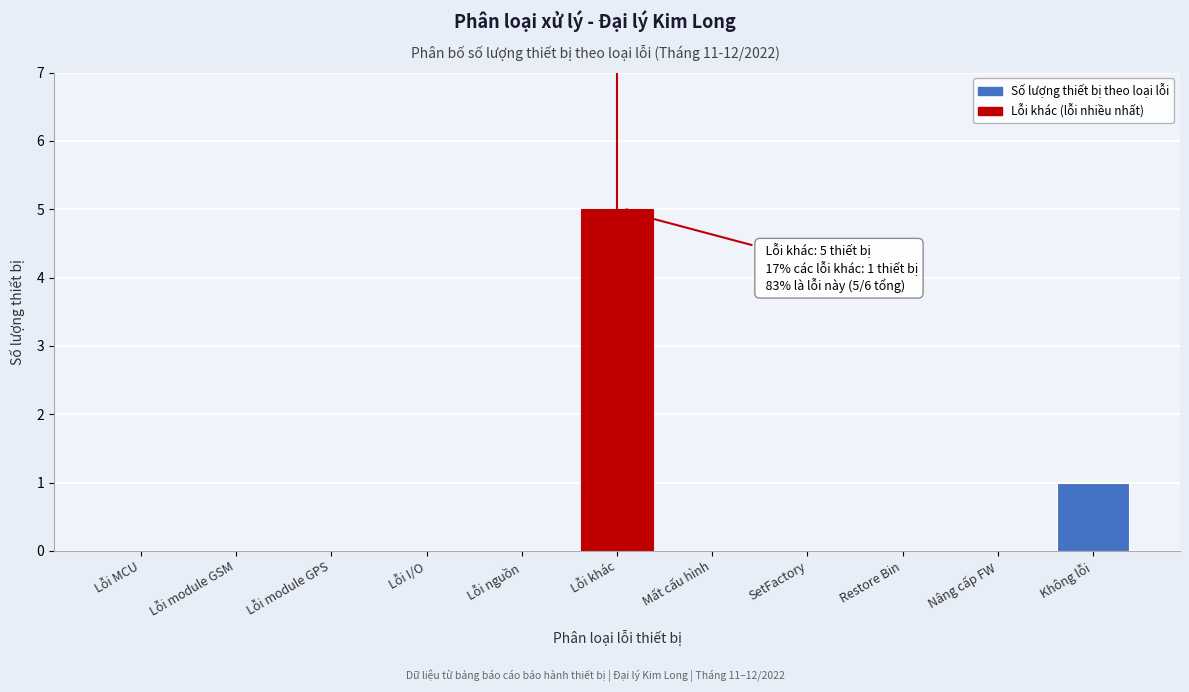

Reading left to right, transcribe all the data shown in this chart.

Lỗi MCU=0	Lỗi module GSM=0	Lỗi module GPS=0	Lỗi I/O=0	Lỗi nguồn=0	Lỗi khác=5	Mất cấu hình=0	SetFactory=0	Restore Bin=0	Nâng cấp FW=0	Không lỗi=1